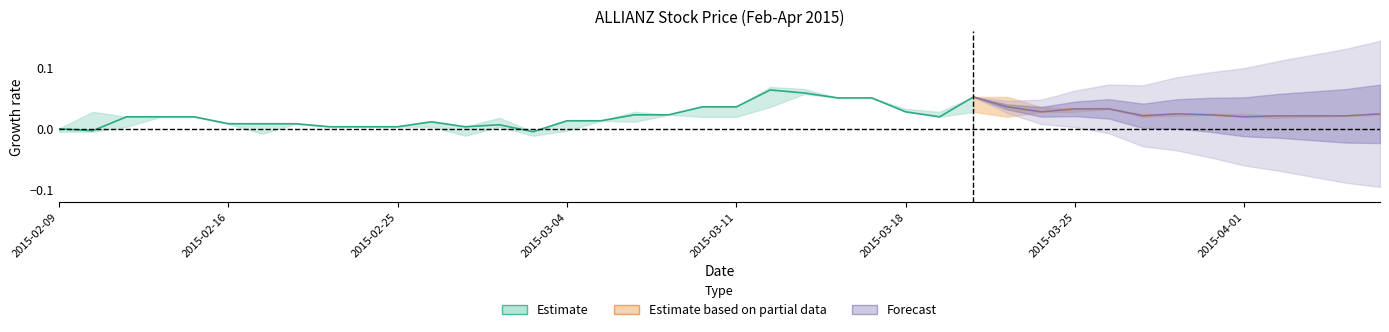

At which label is high closest to 12?

2015-03-03